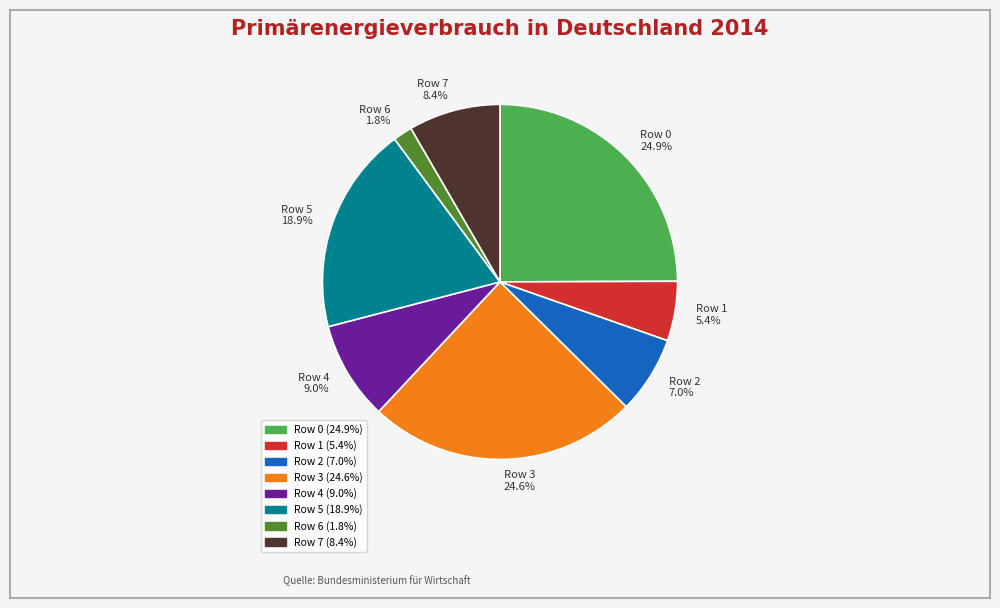

How many slices are in this pie chart?

8